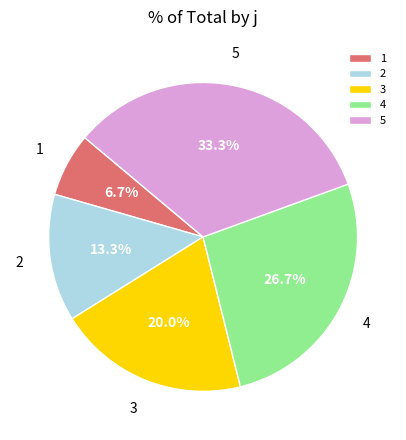

Which has a higher value, 2 or 1?

2